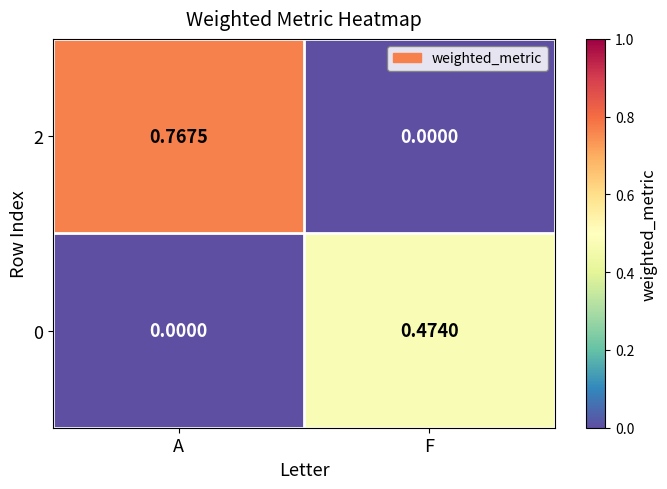

List the labels in order of 0 value, largest first.

F, A